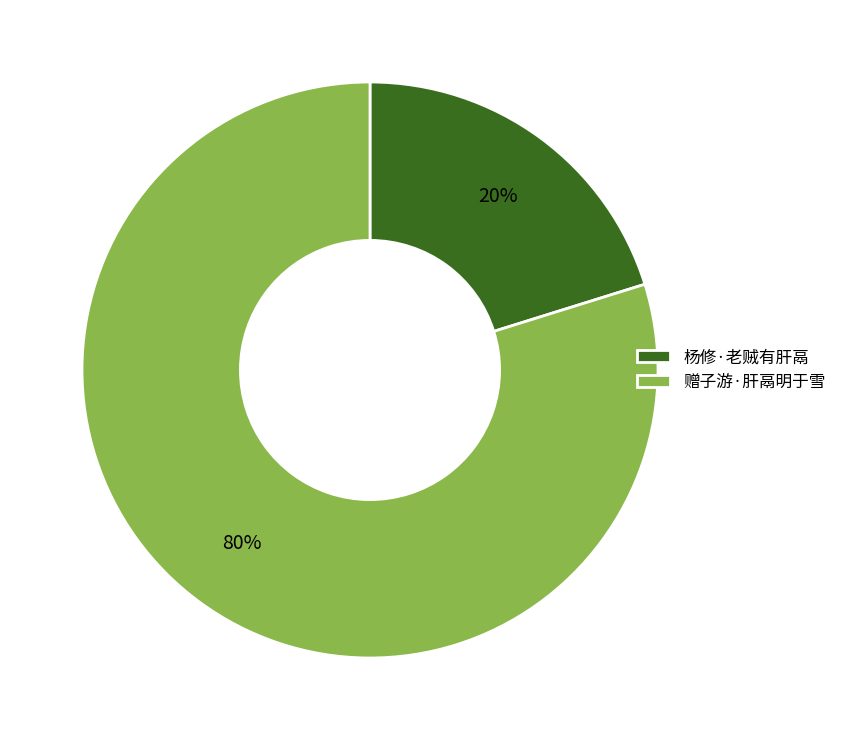

Rank the categories by value from lowest to highest.

杨修·老贼有肝鬲, 赠子游·肝鬲明于雪